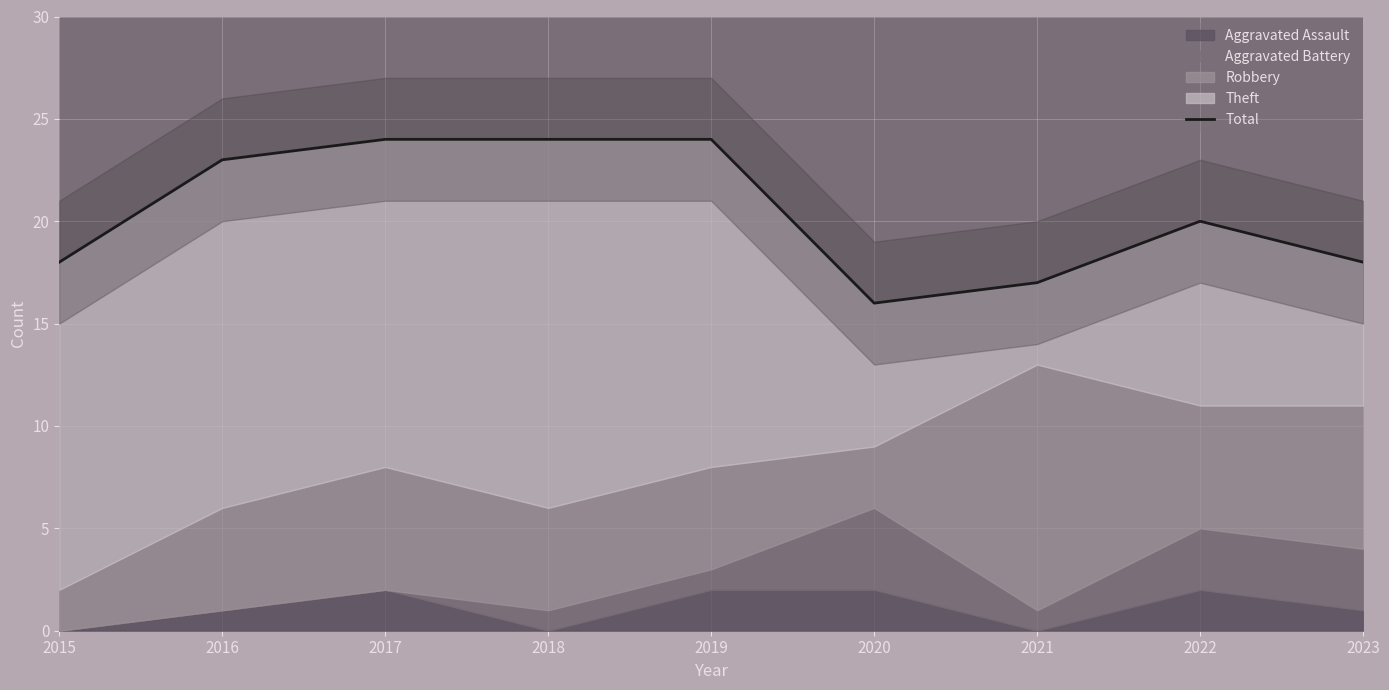

What is the minimum value shown in the chart?

16